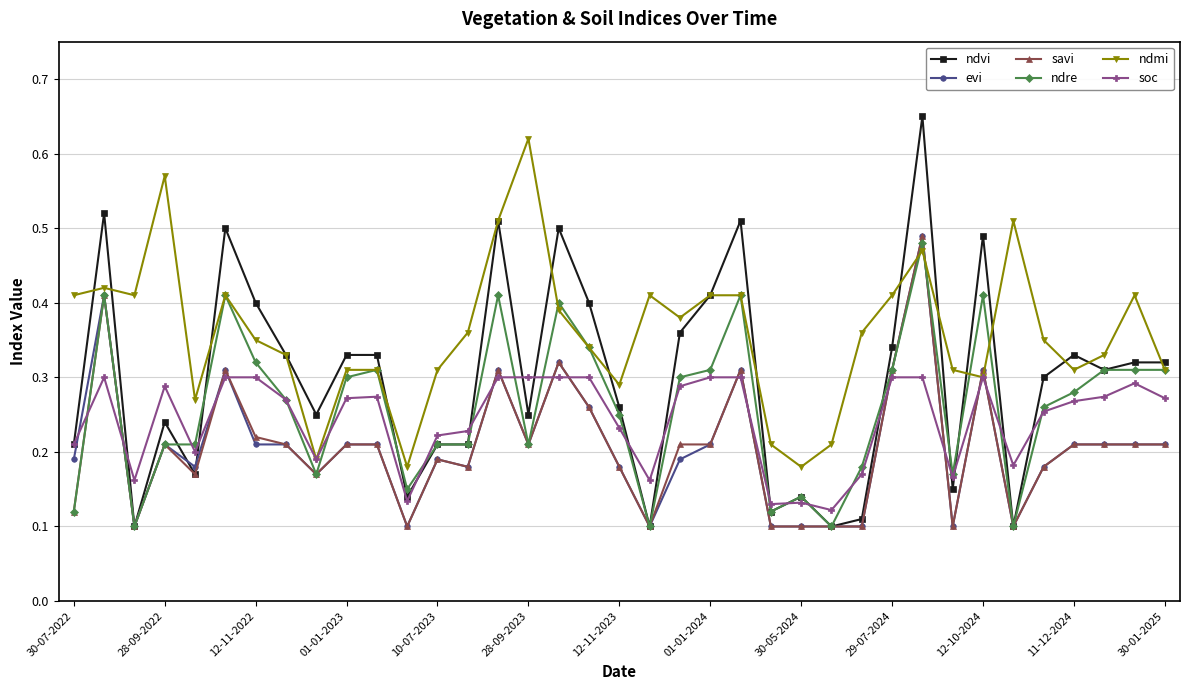

How many times do savi and ndmi cross each other?

4